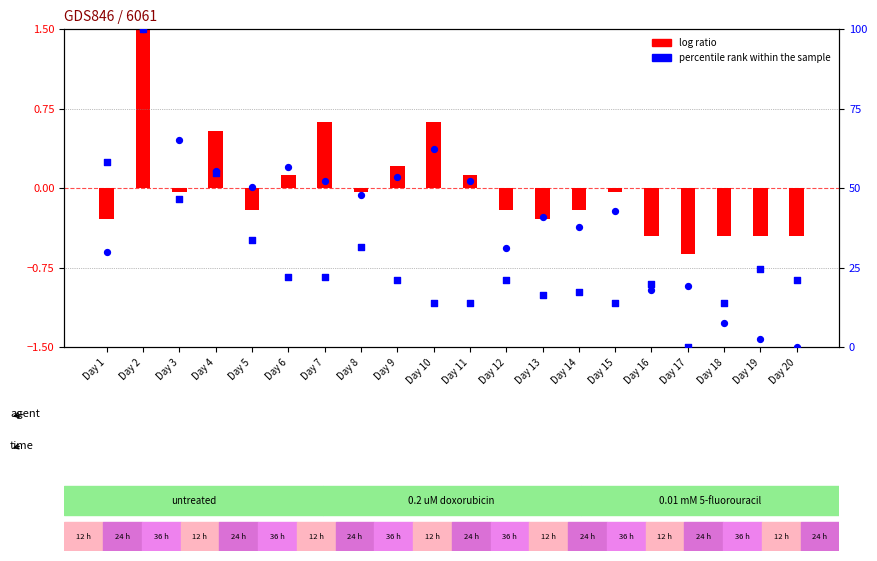

At which category is the sum across all series the highest?

Day 2